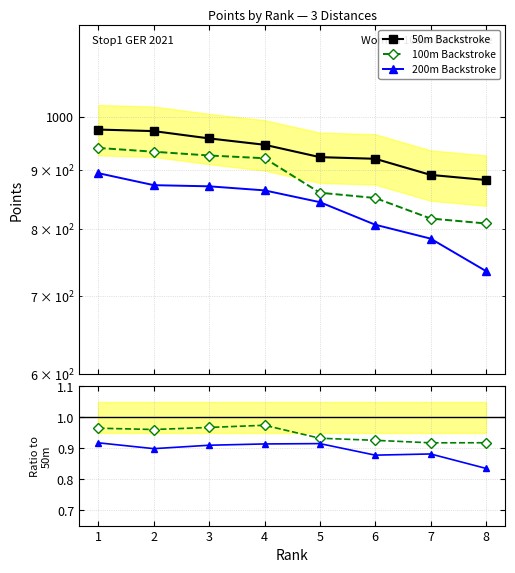

What is the maximum value shown in the chart?

975.0